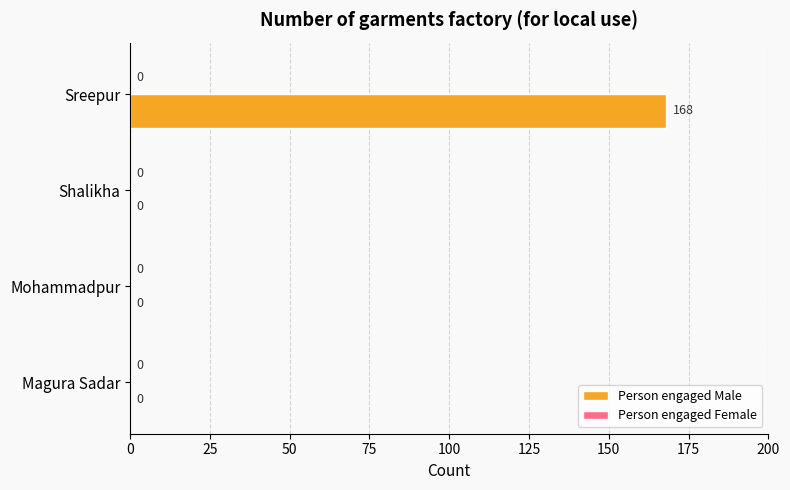

Reading bottom to top, extract all data points from this chart.

Magura Sadar=0	Mohammadpur=0	Shalikha=0	Sreepur=168